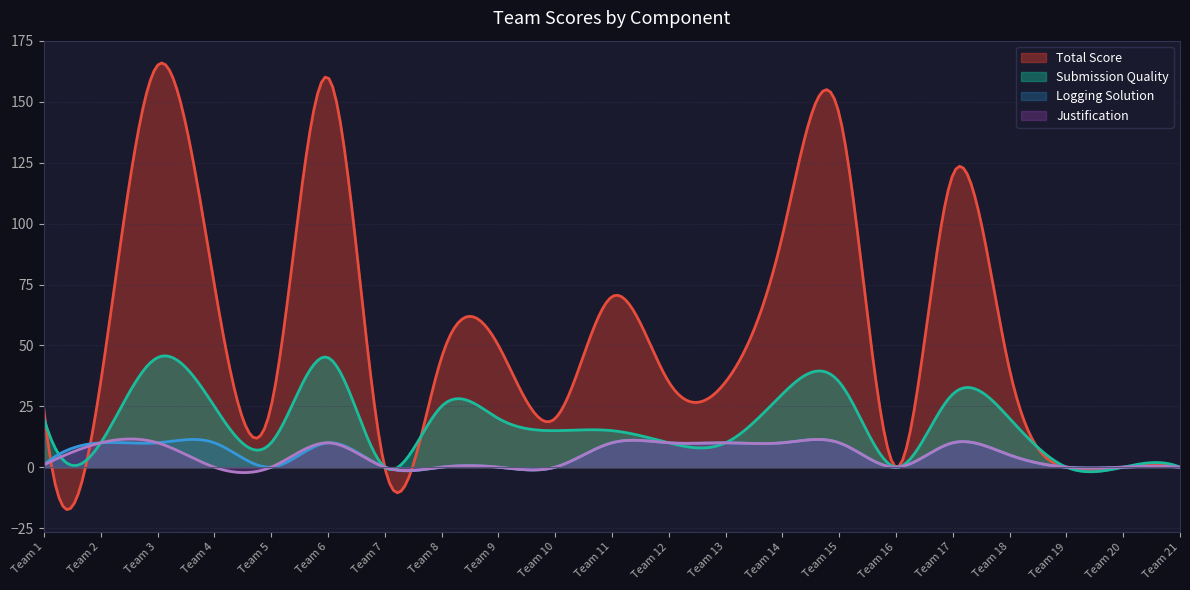

What is the difference between the maximum and minimum values in the Submission Quality series?

47.6